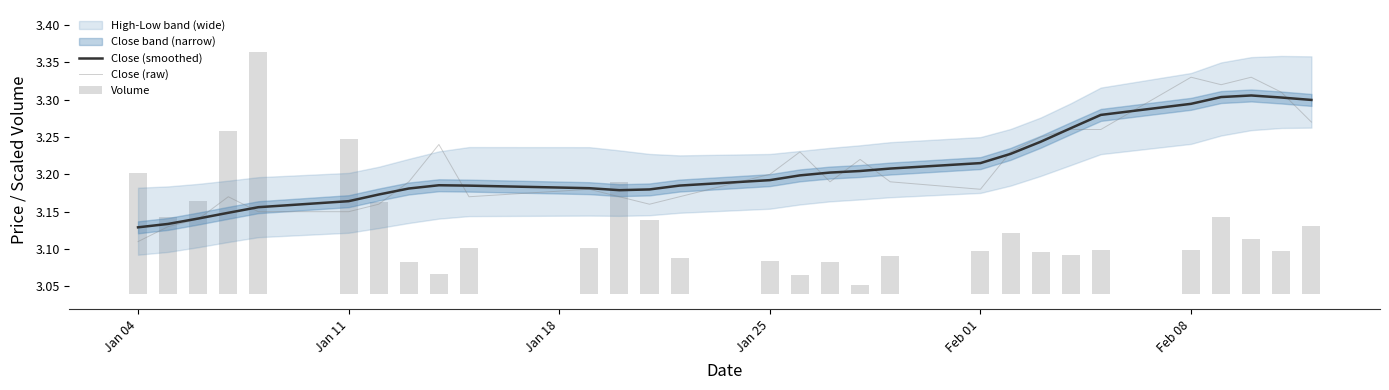

What is the value of the Close (smoothed) bar at the 25th from the left?

3.3